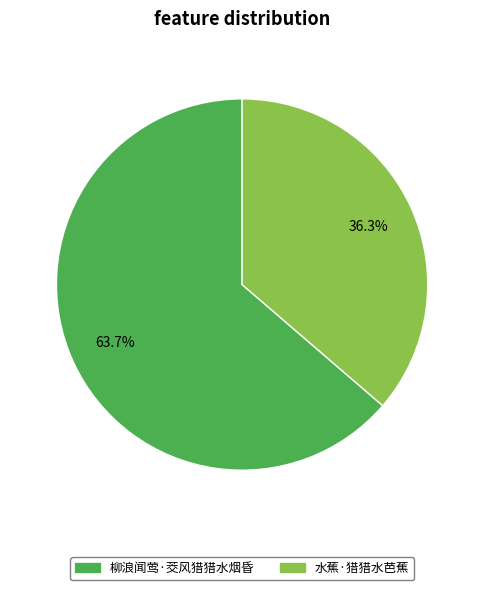

To the nearest percent, what is the average slice percentage?

50%